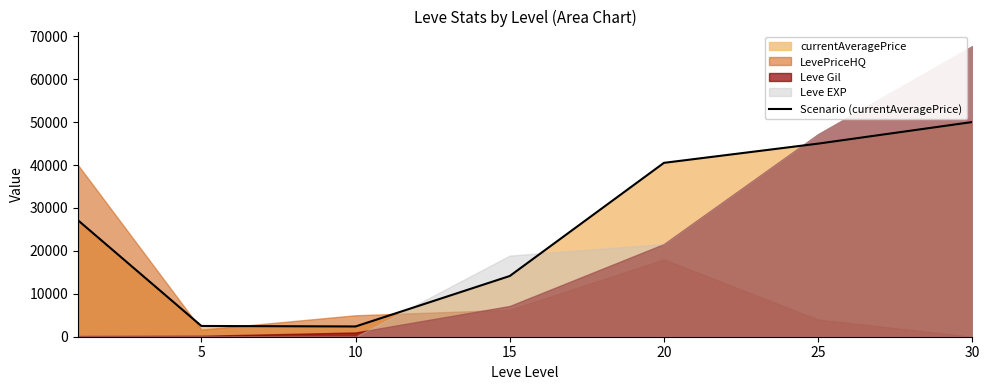

Does the chart have visible grid lines?

No